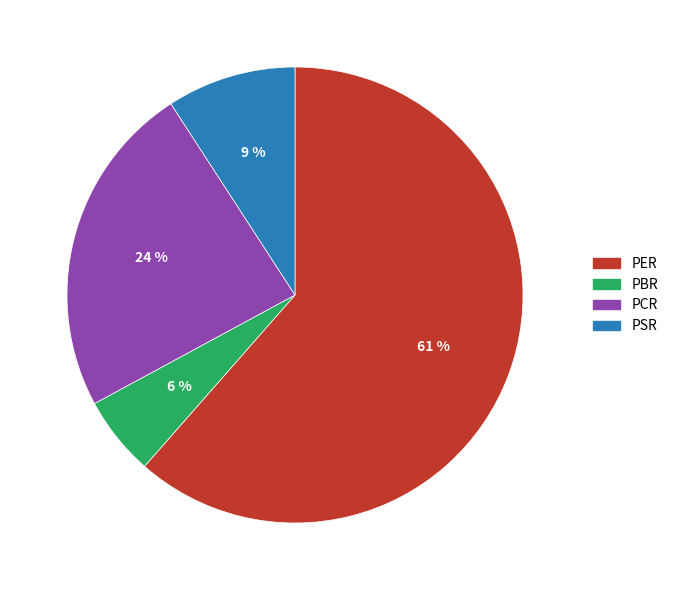

What percentage is the PSR slice, to the nearest percent?

9%